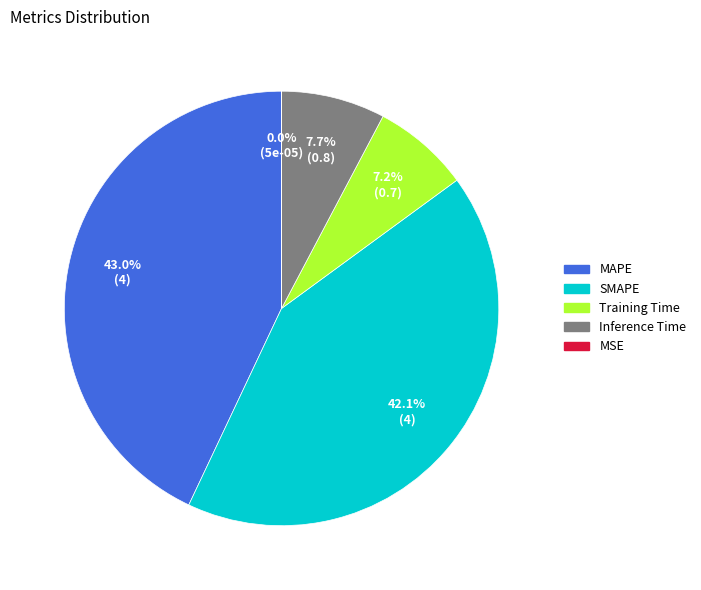

What is the total percentage of SMAPE and MAPE?

85.1%